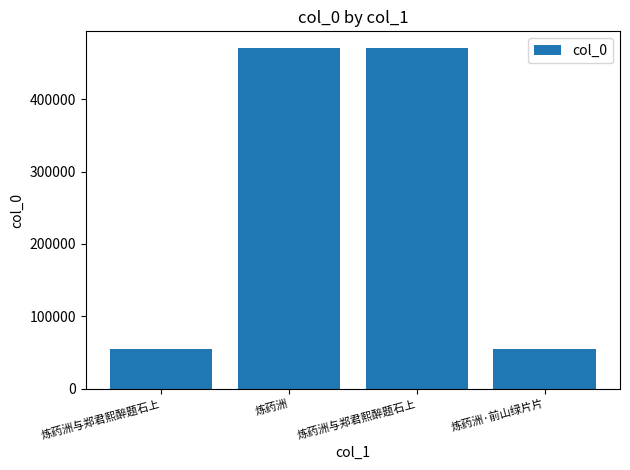

Rank the categories by value from highest to lowest.

炼药洲, 炼药洲与郑君熙醉题石上, 炼药洲·前山绿片片, 炼药洲与郑君熙醉题石上